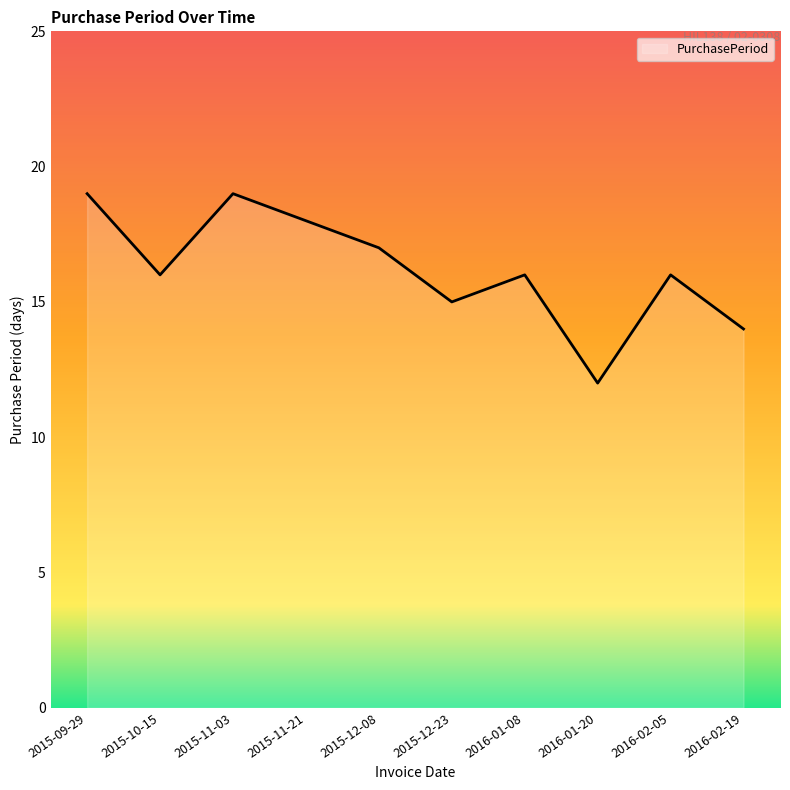

How many lines are shown in the chart?

1